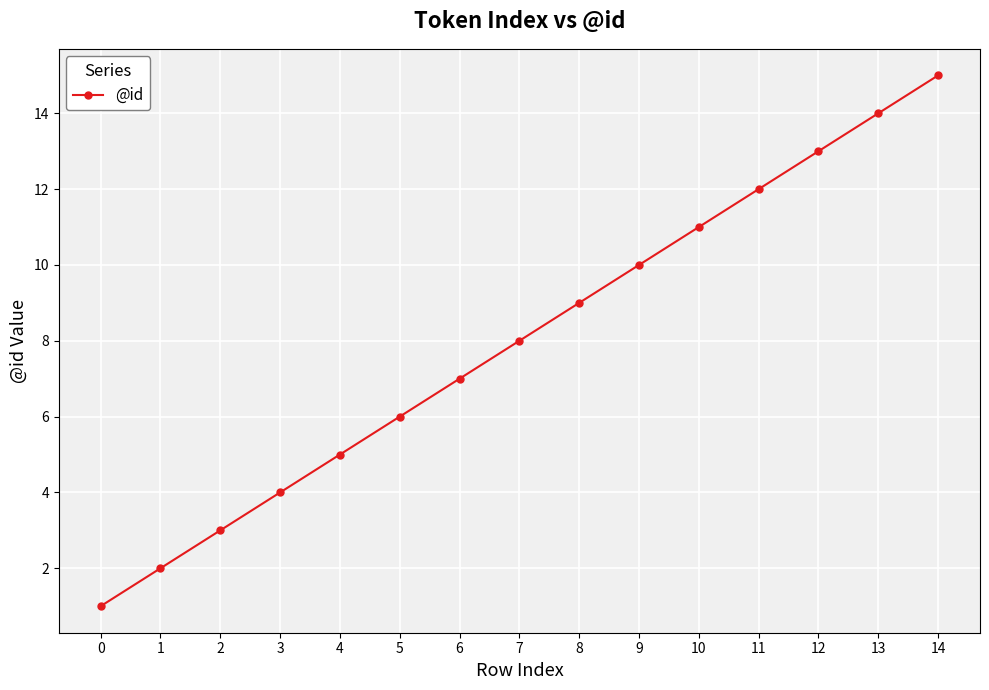

Between 5 and 6, which is larger?

6